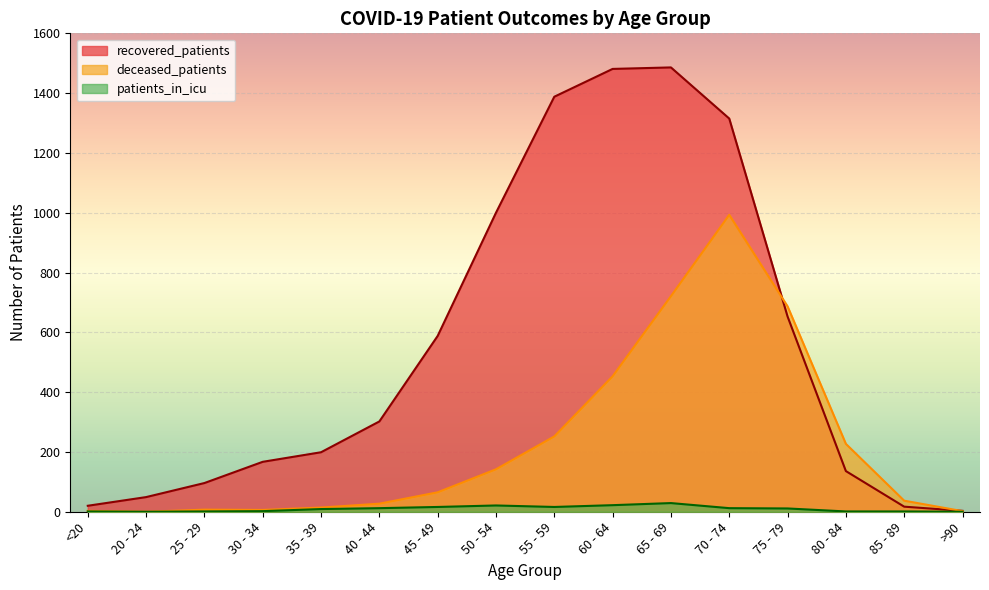

List the series in order of their overall mean, highest first.

recovered_patients, deceased_patients, patients_in_icu